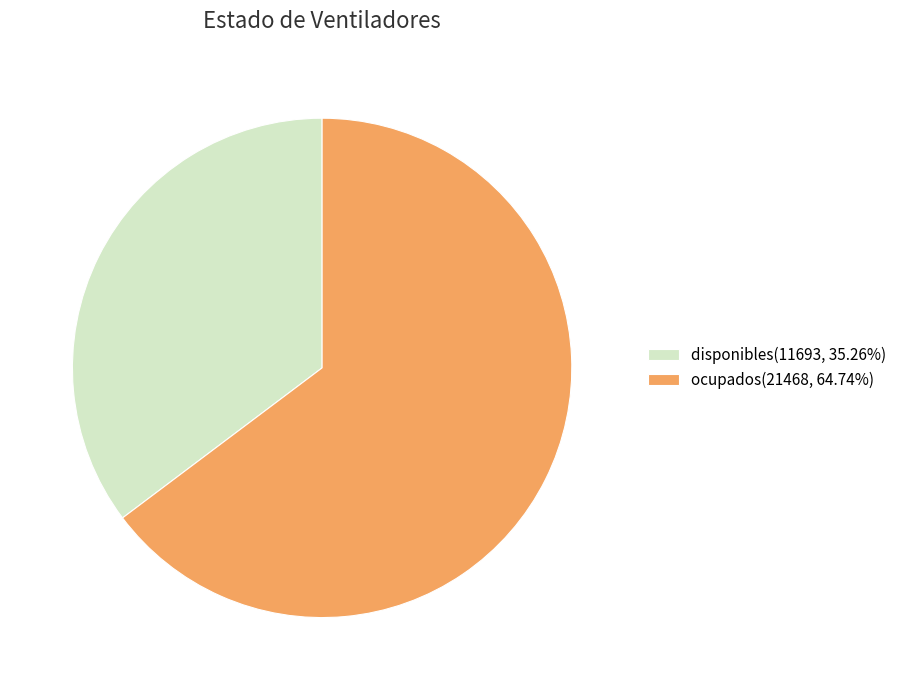

Approximately how many times larger is the value at disponibles compared to ocupados?

0.5